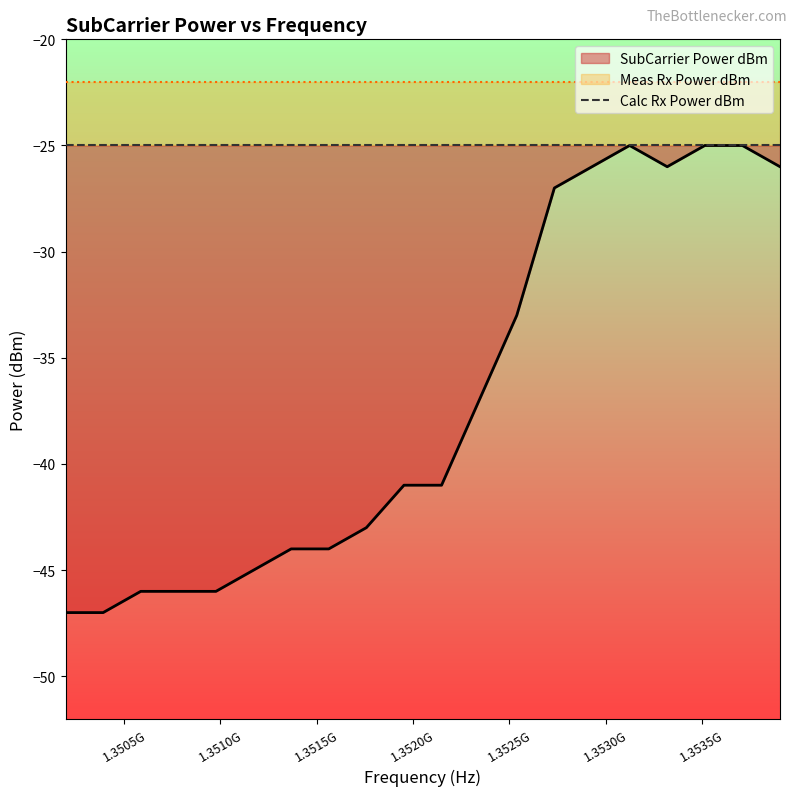

True or false: Meas Rx Power dBm and SubCarrier Power dBm intersect in this chart.

False